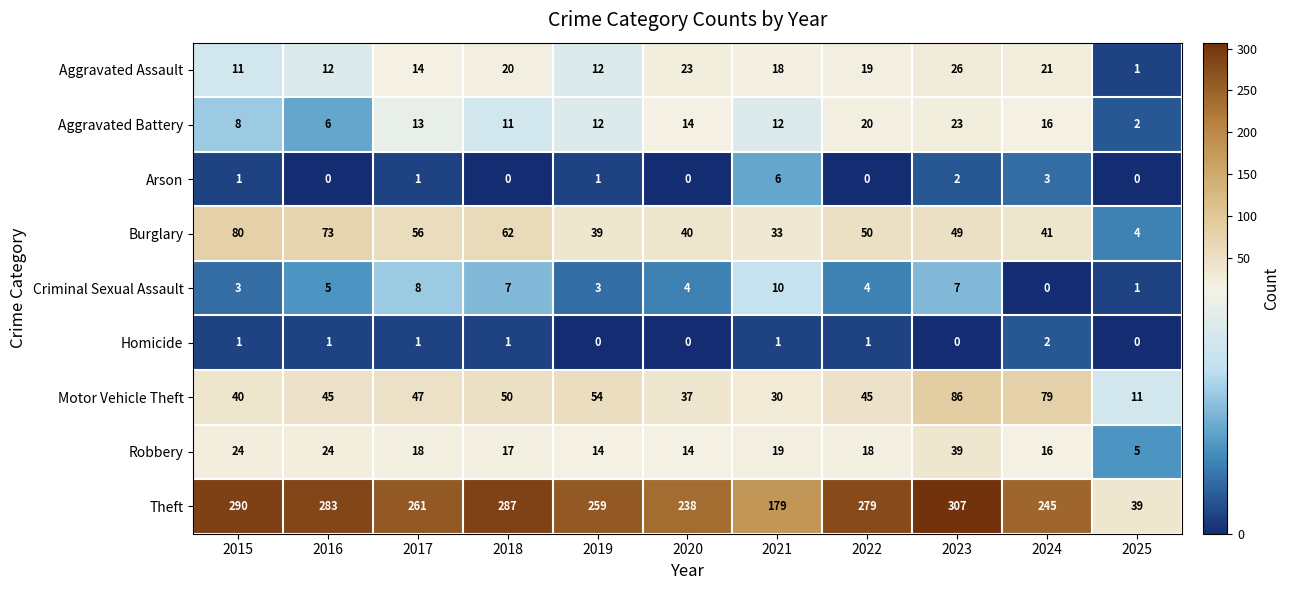

What is the spread (max minus min) of values at 2024?

245